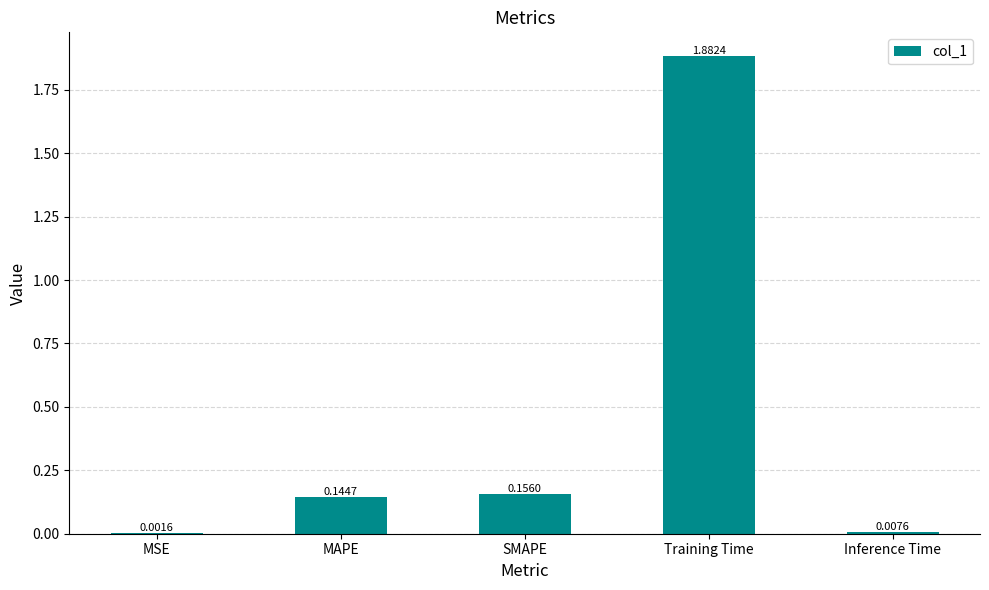

At which label is the value closest to 0?

MSE